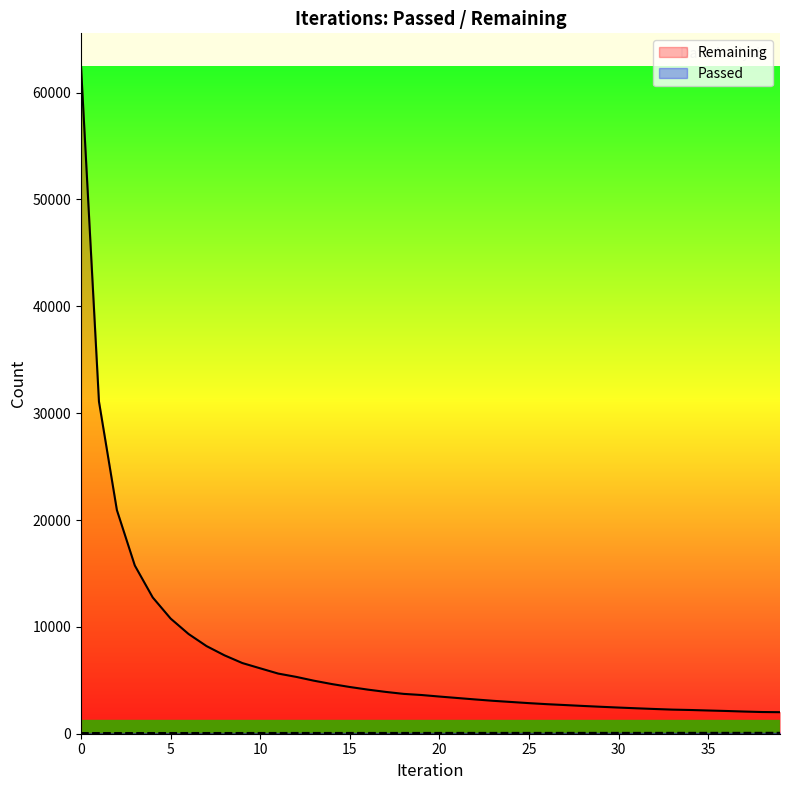

What is the value of the Remaining point at the 19th from the left?

3729